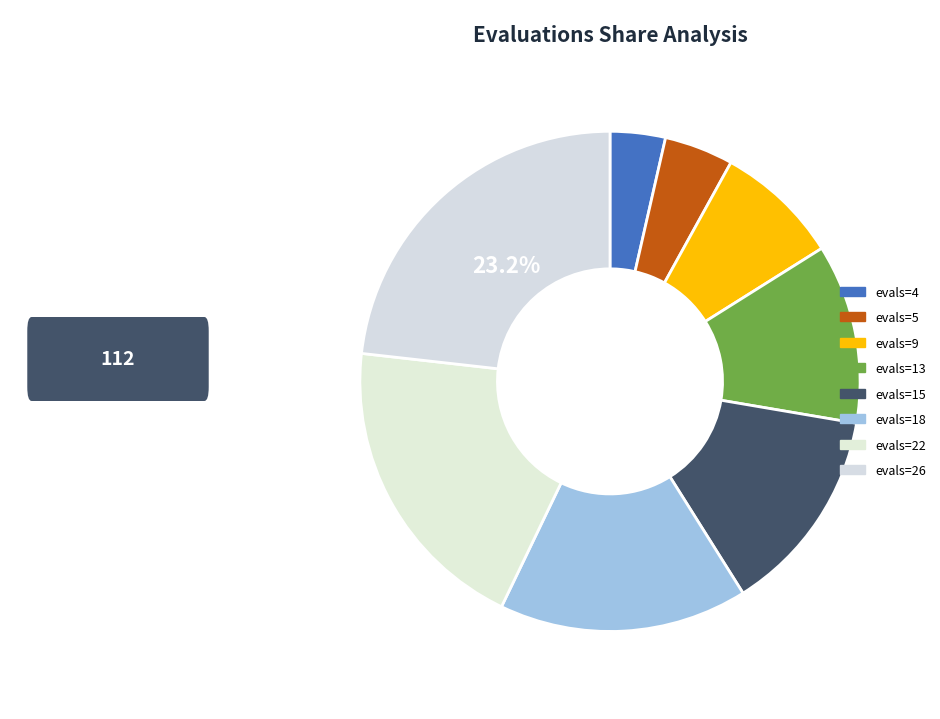

Which category has the smallest portion of the pie?

evals=4